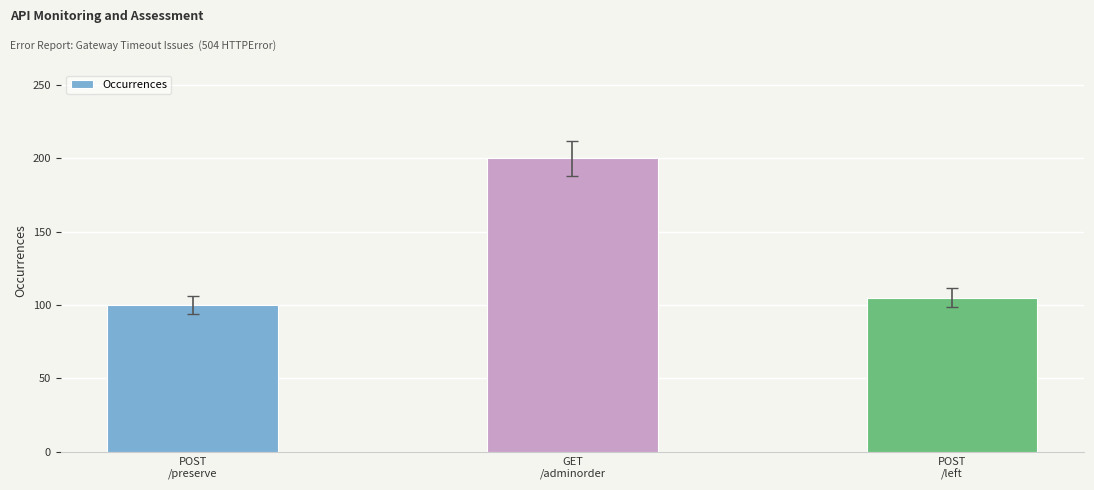

Reading left to right, transcribe all the data shown in this chart.

POST
/preserve=100	GET
/adminorder=200	POST
/left=105